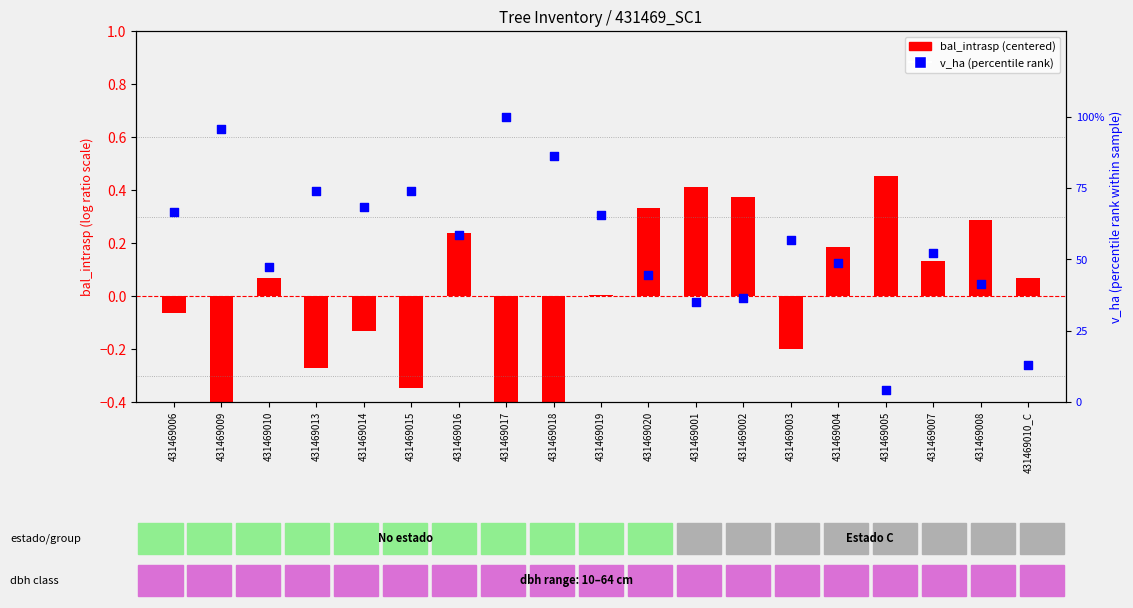

Is the value of v_ha (percentile rank) at 431469001 greater than the value of bal_intrasp (centered/scaled) at 431469003?

Yes